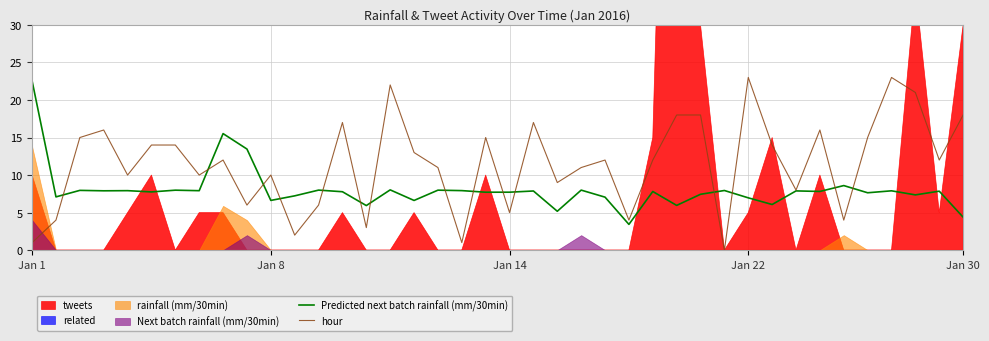

What is the average value of the hour series?

11.6